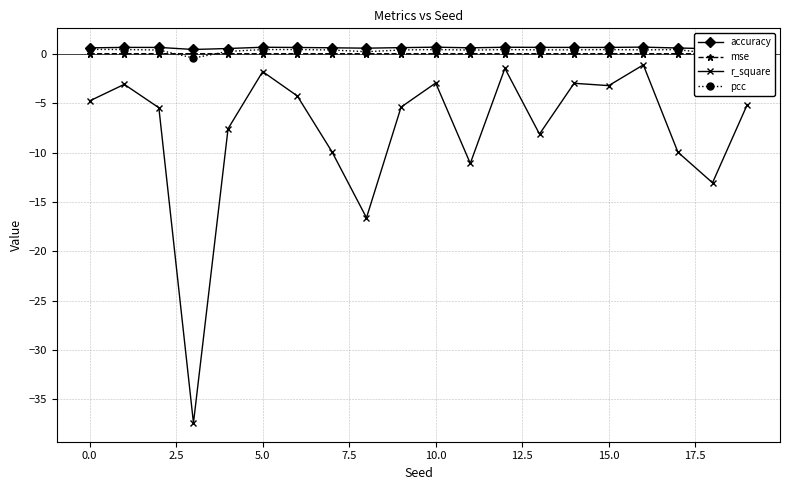

At how many categories does at least one series exceed -14?

20